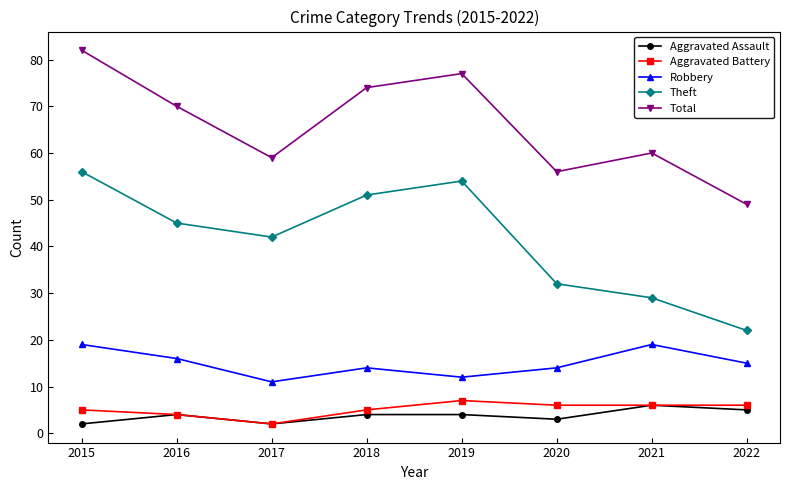

Rank the series by their maximum value, from highest to lowest.

Total, Theft, Robbery, Aggravated Battery, Aggravated Assault